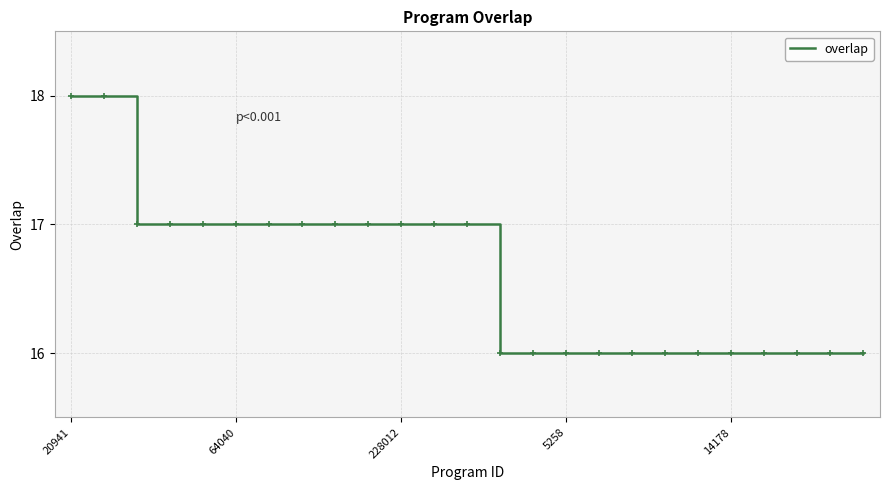

What is the smallest value displayed?

16